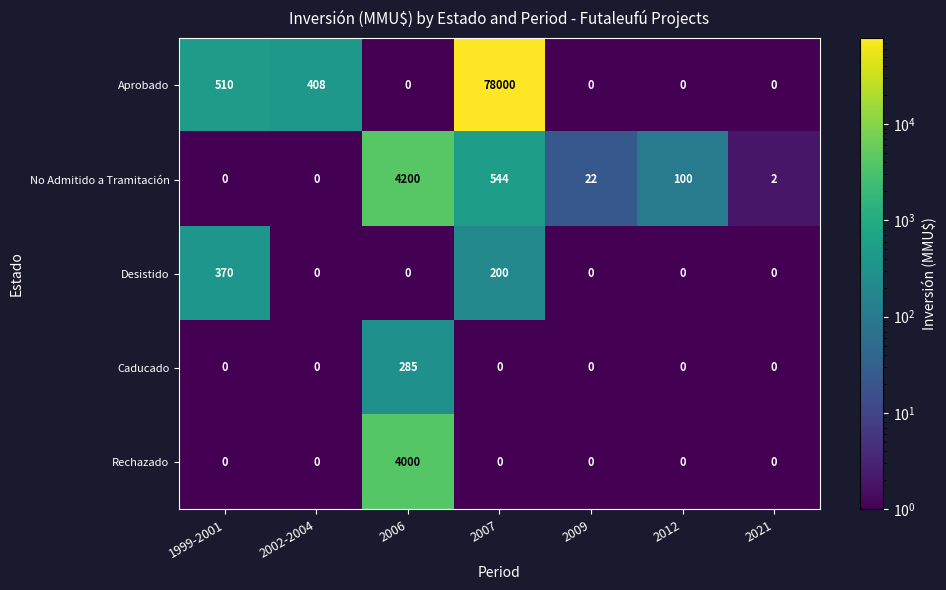

The value of No Admitido a Tramitación at 2002-2004 is 2559. True or false?

False